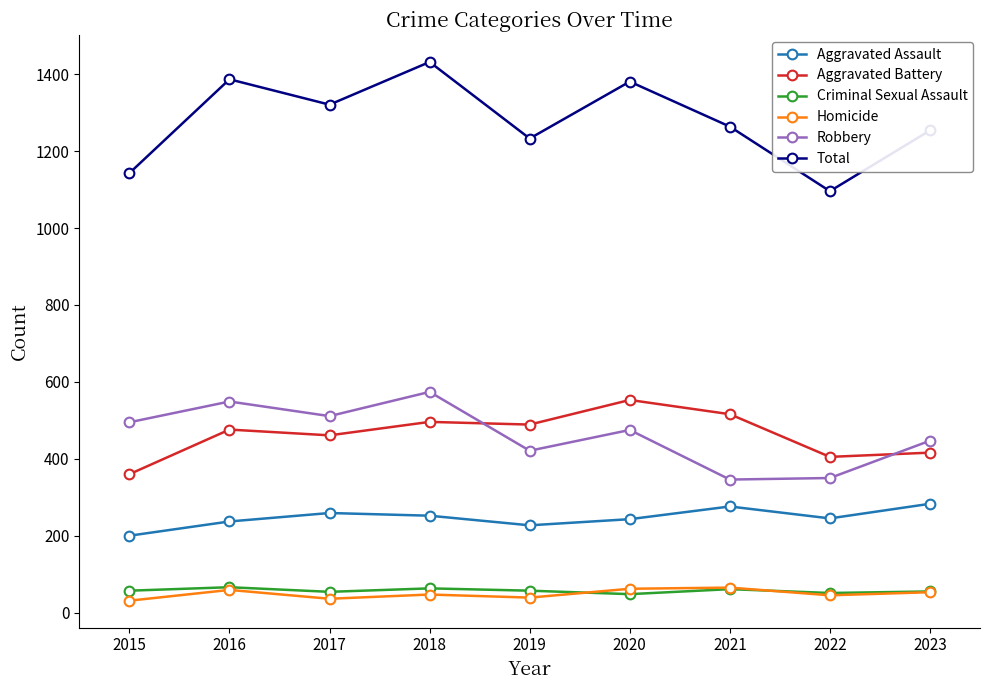

What is the spread (max minus min) of values at 2023?

1201